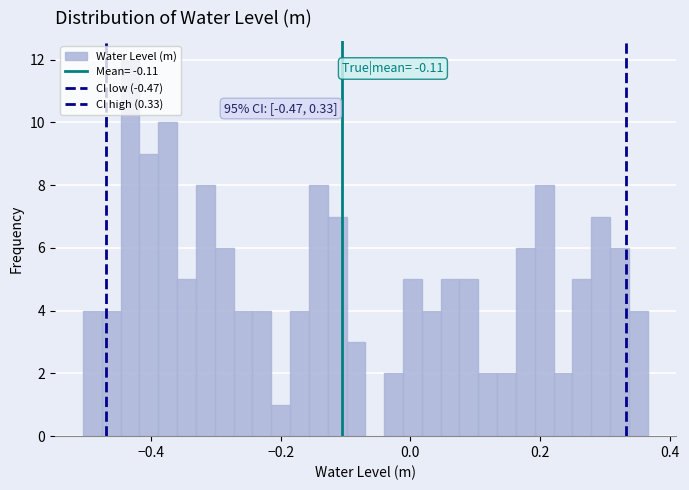

Around what value on the x-axis is the tallest bar? Give the approximate position of its centre, as read against the axis.

-0.44